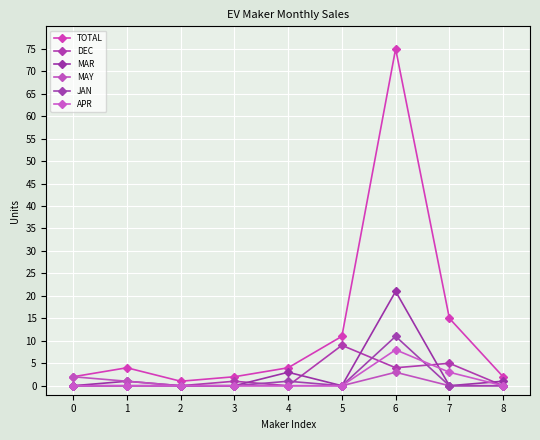

At which category is the sum across all series the highest?

6